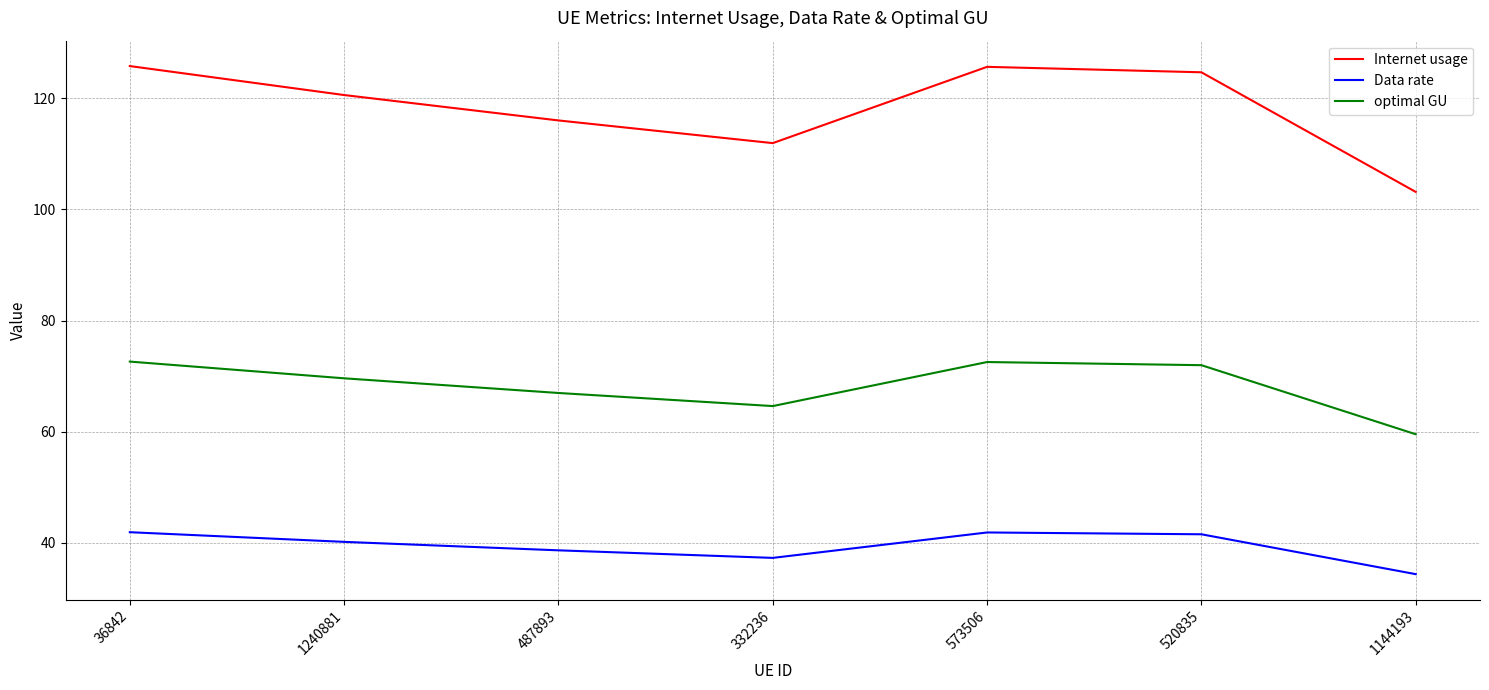

What is the difference between the second highest and second lowest values in the Data rate series?

4.6